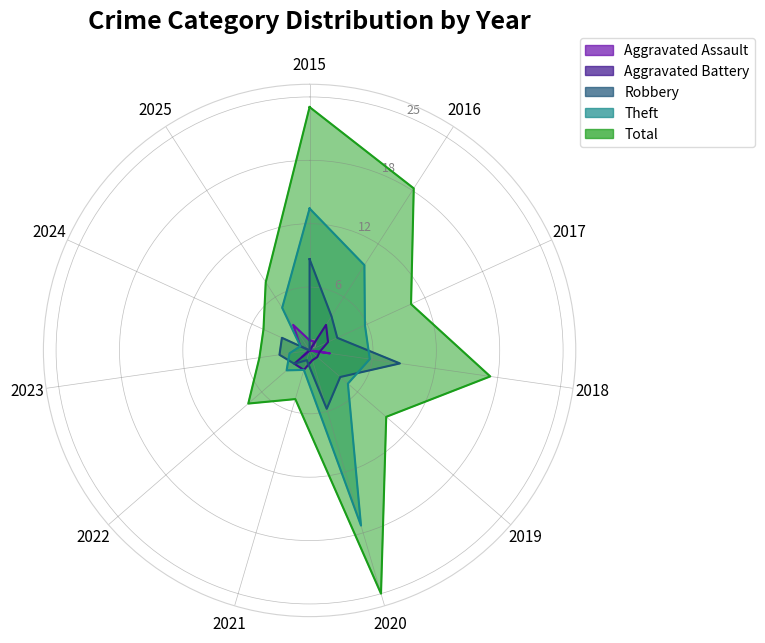

Between 2020 and 2015, which is larger?

2015